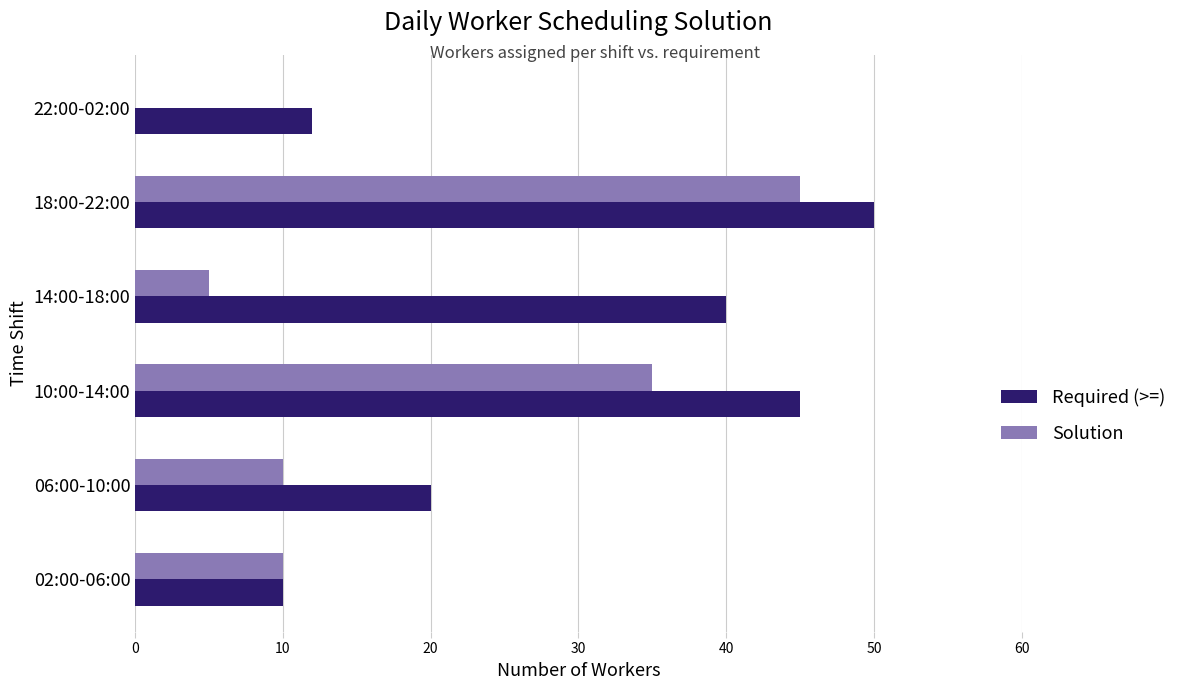

At which category is the sum across all series the highest?

18:00-22:00